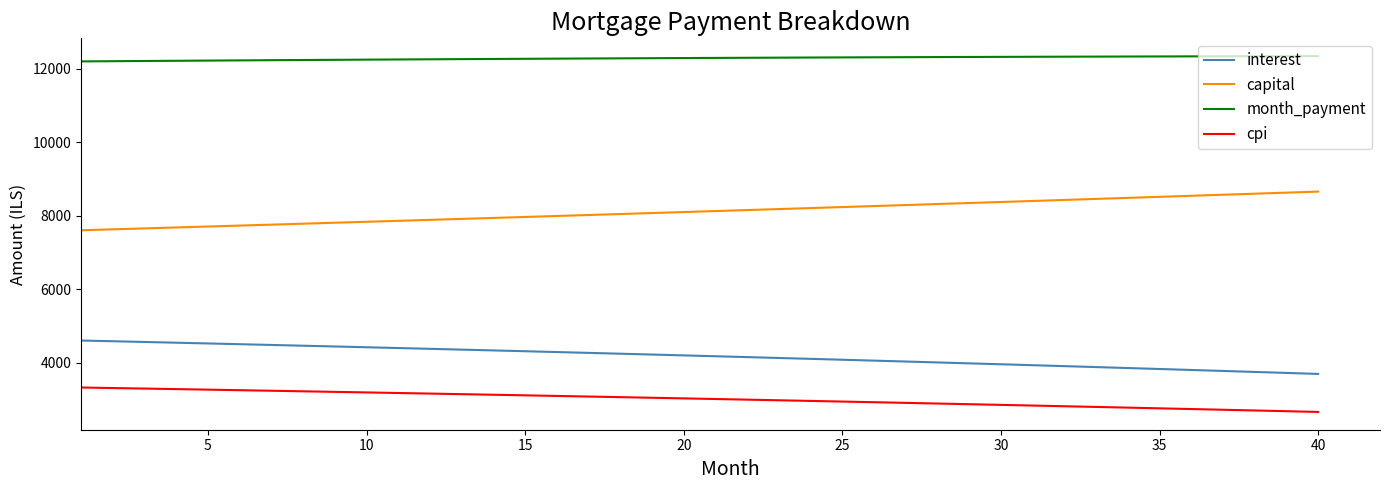

True or false: cpi and month_payment cross at least once.

False